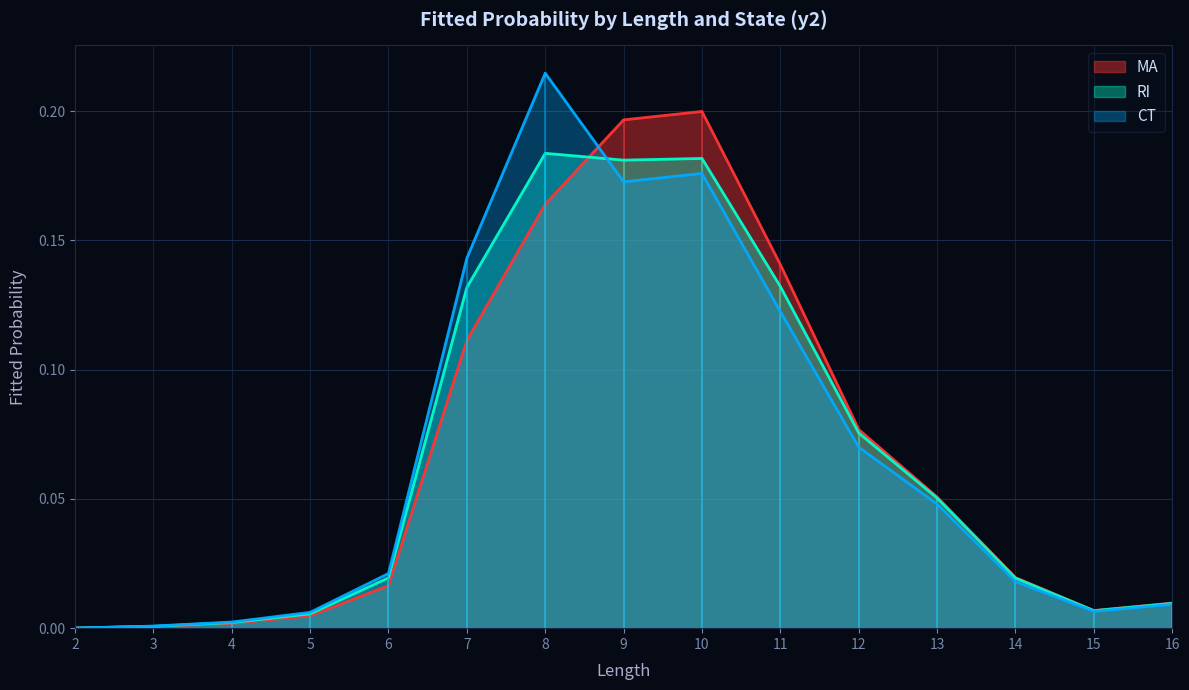

The value of CT at 9 is 0.2. True or false?

True